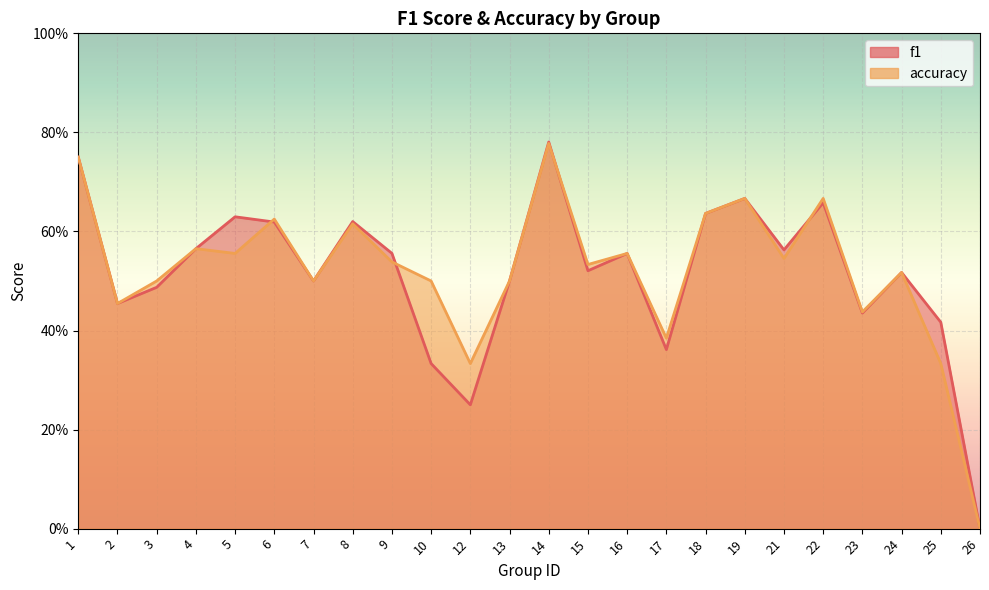

In accuracy, how many points are lower than both neighbors (excluding endpoints)?

8